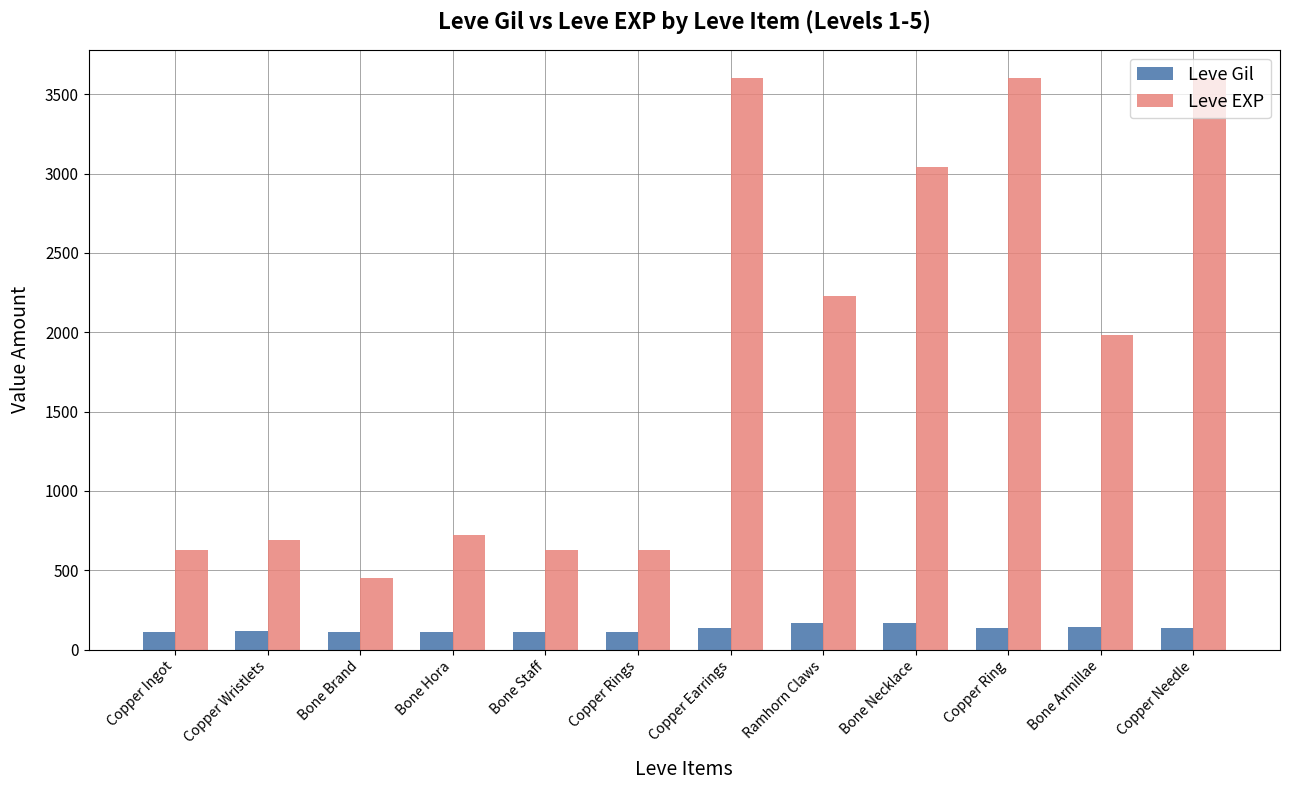

What is the minimum value shown in the chart?

112